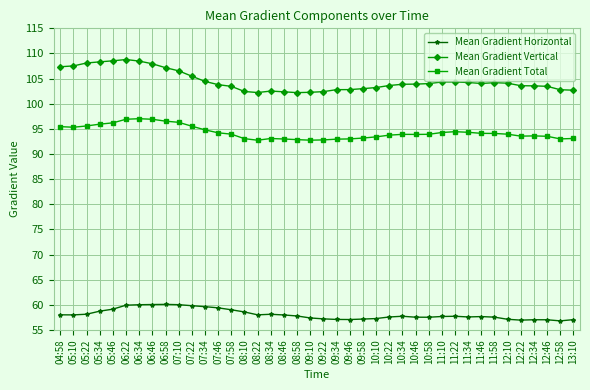

True or false: Mean Gradient Vertical and Mean Gradient Horizontal cross at least once.

False